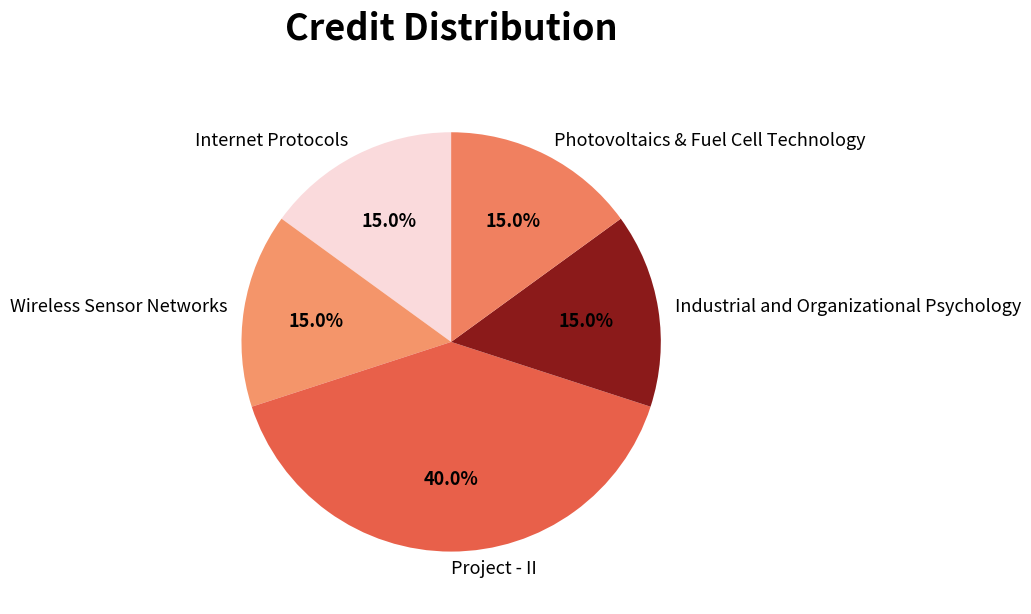

Is it true that Industrial and Organizational Psychology is 5% of the pie?

False